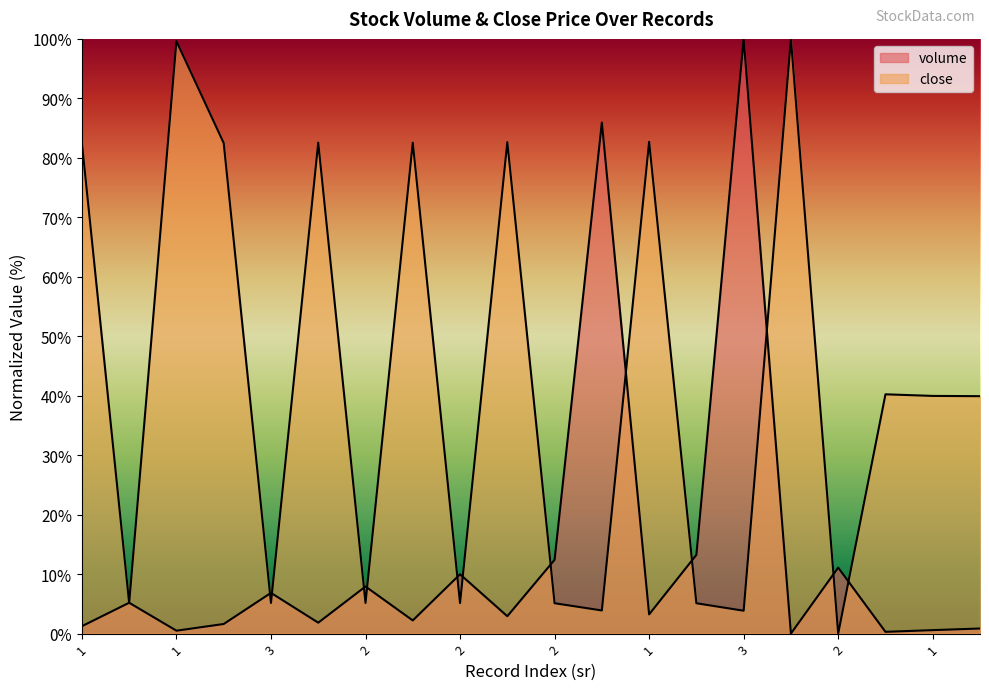

Does the chart display data point markers on the line(s)?

No